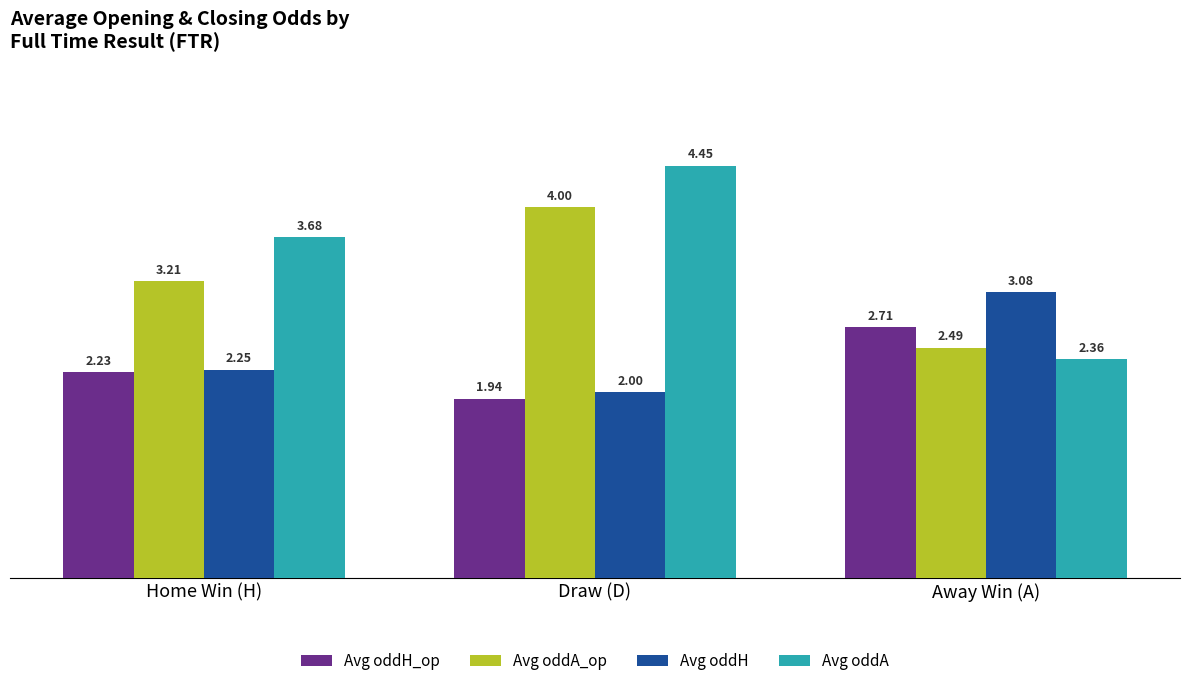

What is the label of the 2nd bar from the left?

Draw (D)